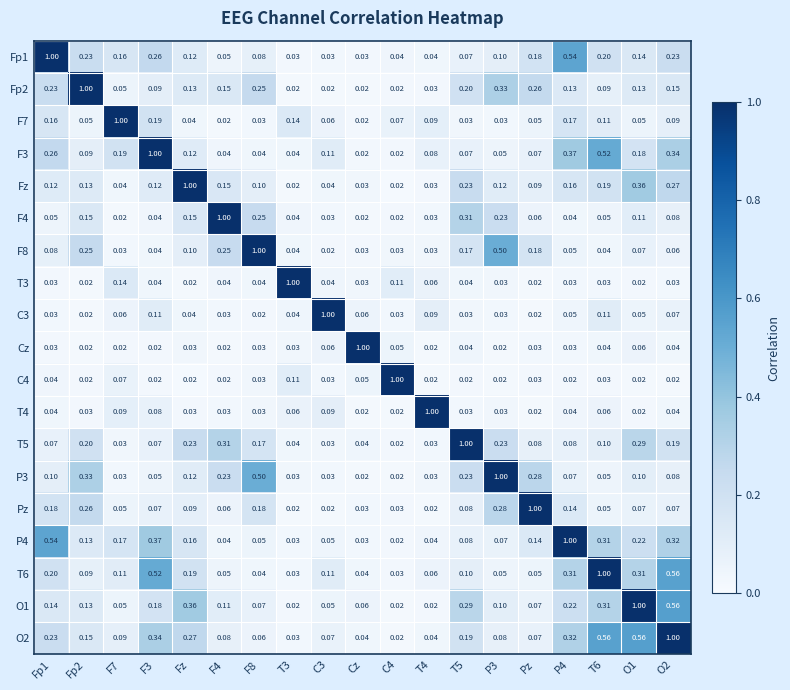

Which category has the highest value in the Fz series?

Fz